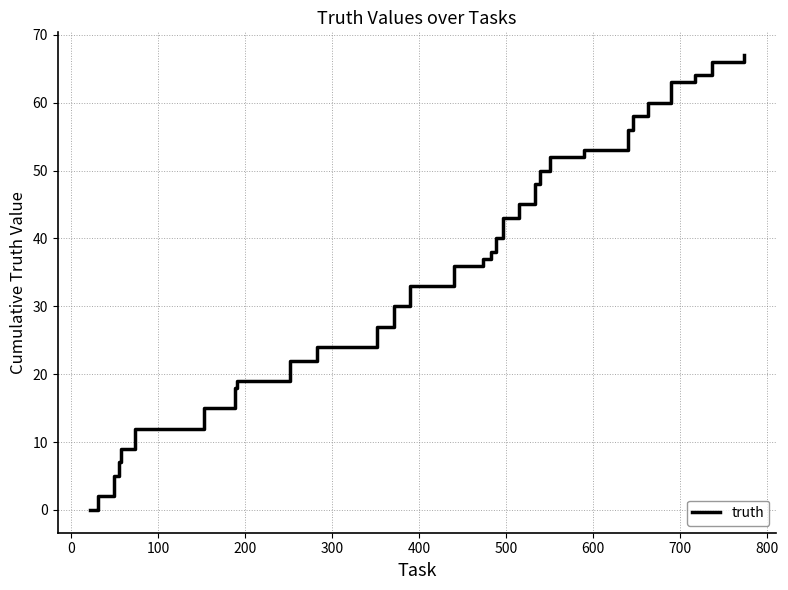

What is the maximum value shown in the chart?

67